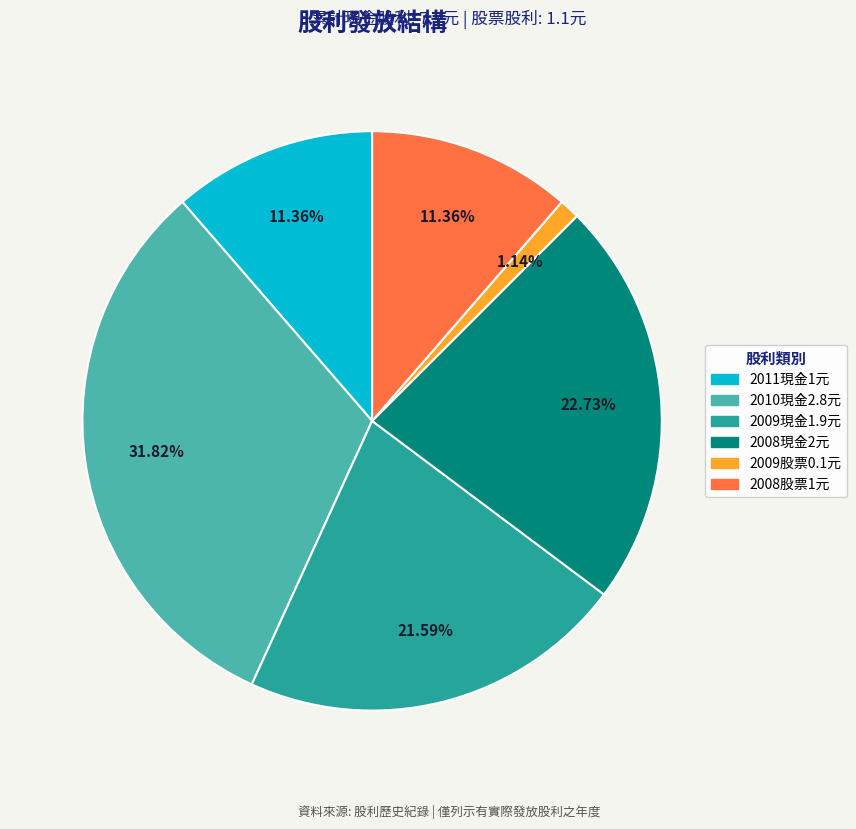

How many slices are in this pie chart?

6